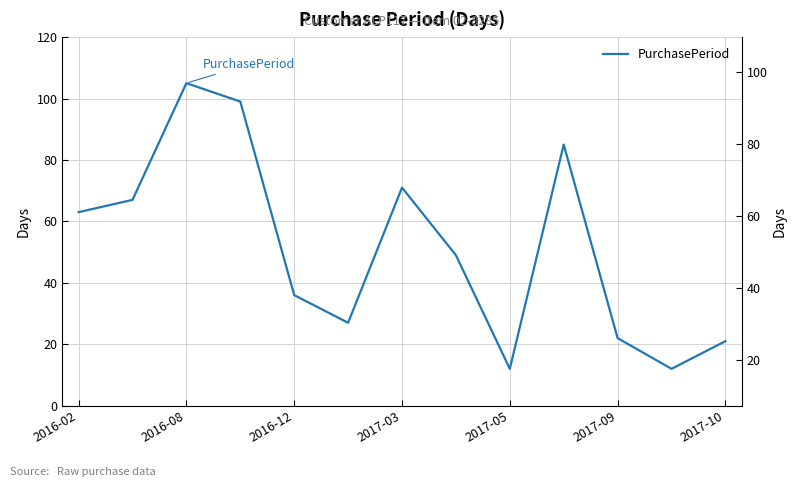

How many categories are shown in the chart?

13